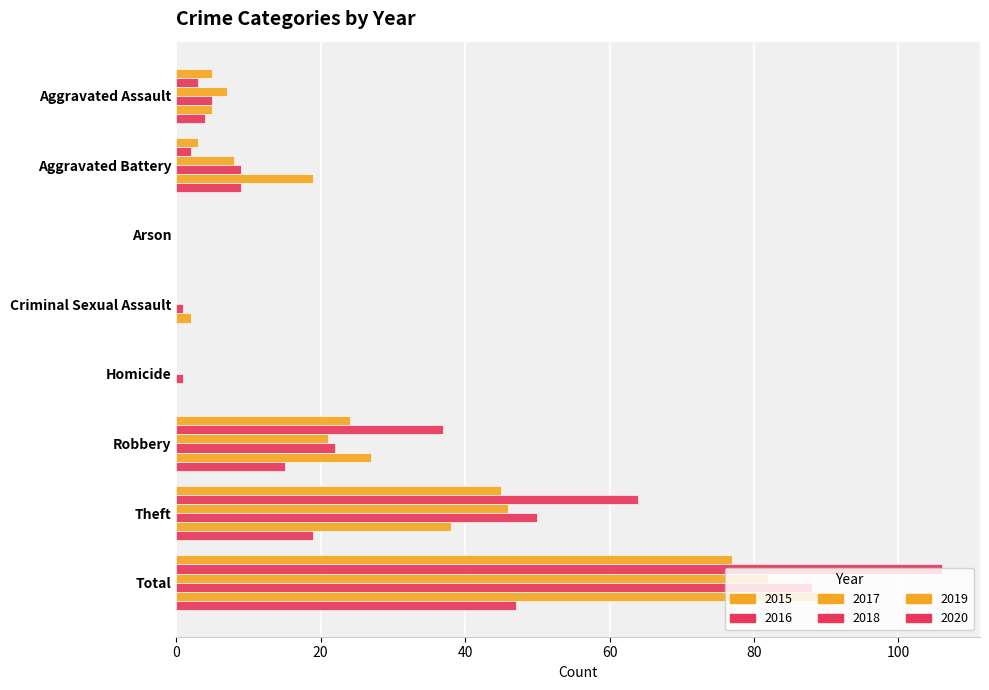

How many distinct data groups are displayed?

6